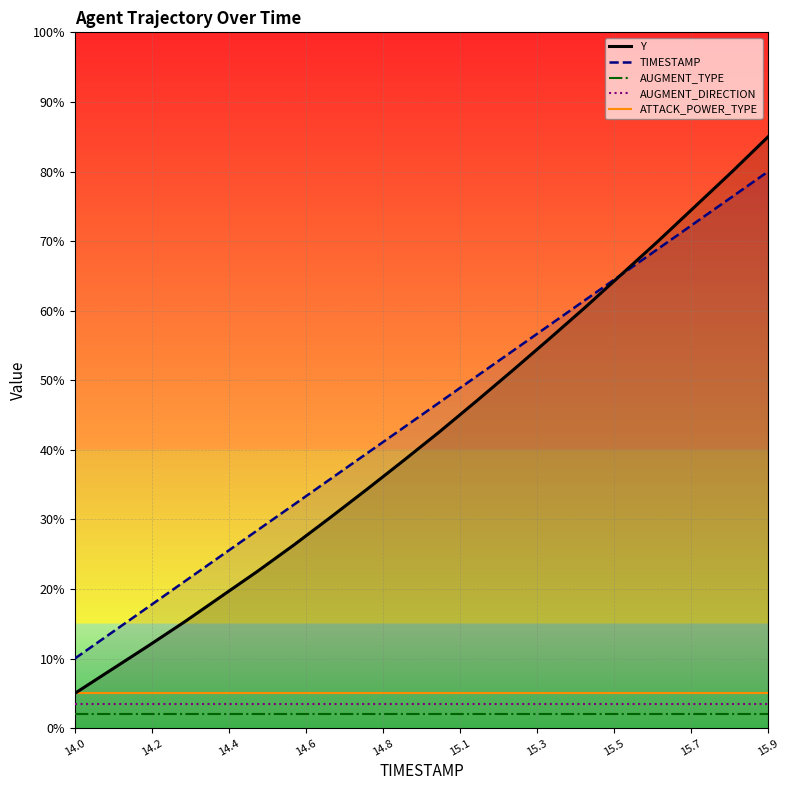

Which label corresponds to the largest value in the chart?

15.9